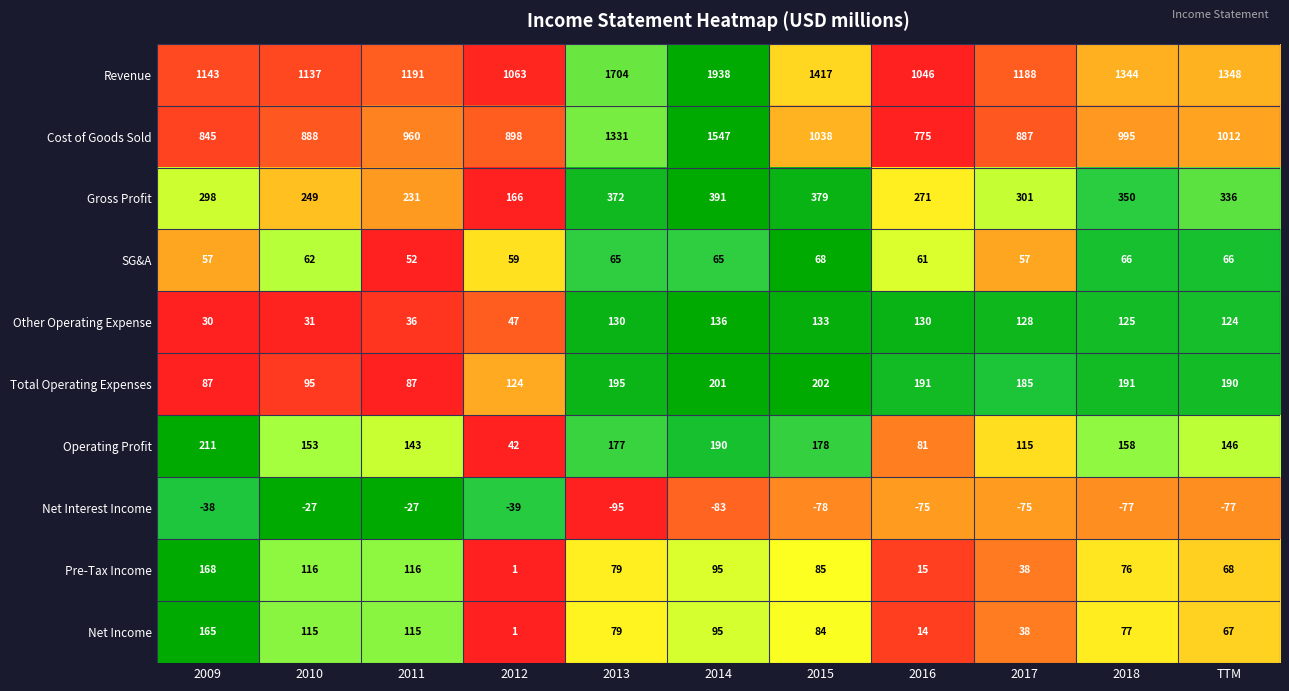

What is the highest value of the Gross Profit series?

391